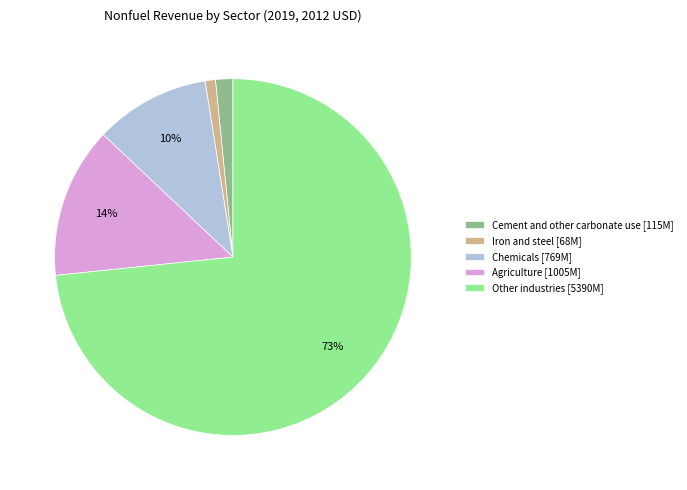

To the nearest percent, what is the combined percentage of Other industries and Cement and other carbonate use?

75%